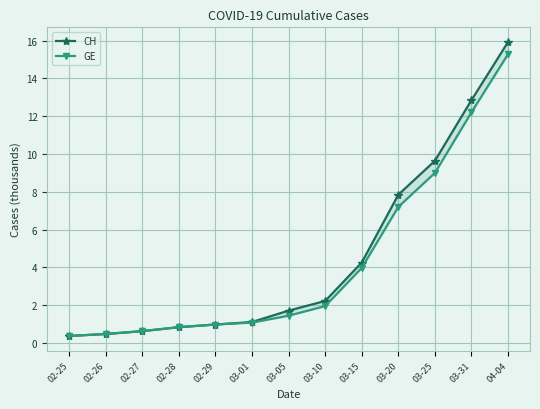

True or false: CH has a value of 3.6 at 03-31.

False